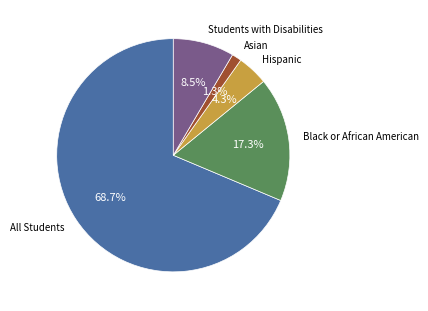

To the nearest percent, what is the average slice percentage?

20%